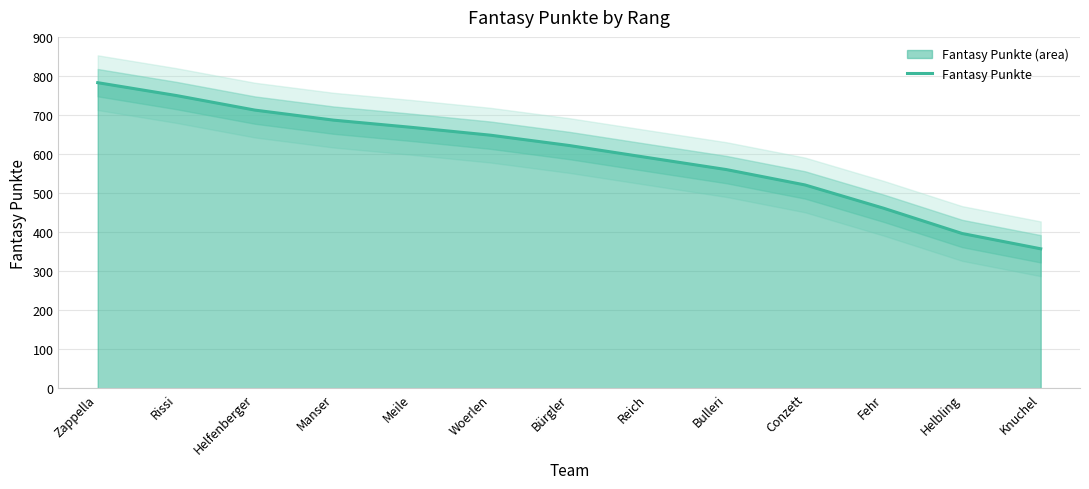

How many data points are less than 621?

6